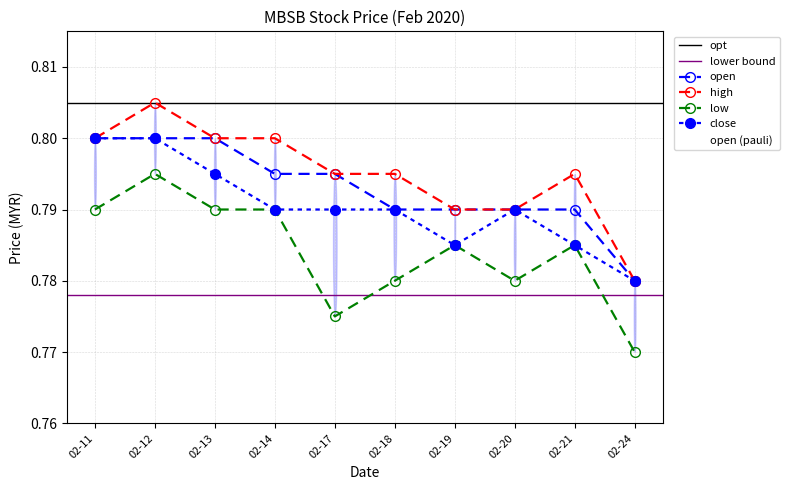

Where is the first local maximum for high?

02-12